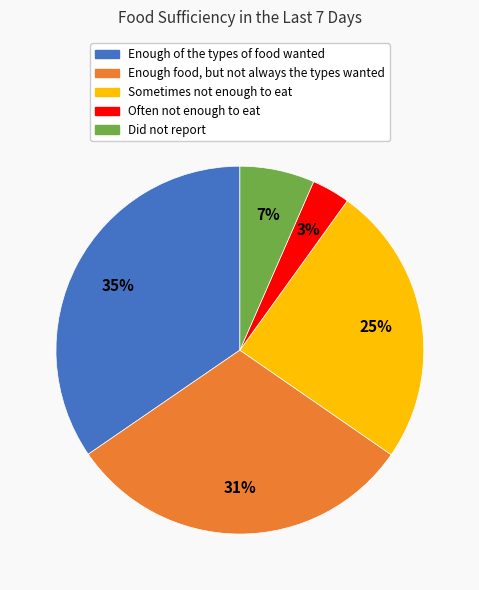

How many segments does this pie chart have?

5